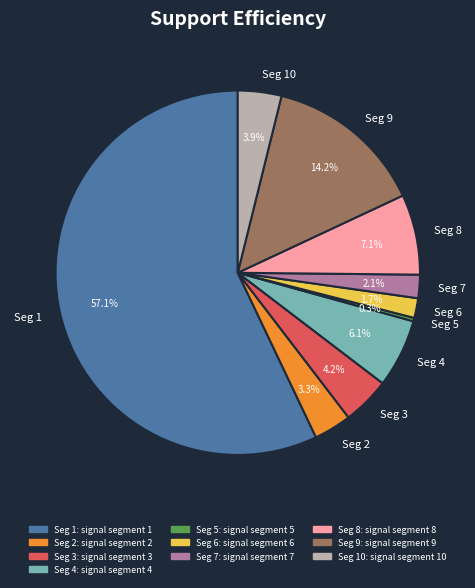

How many segments does this pie chart have?

10